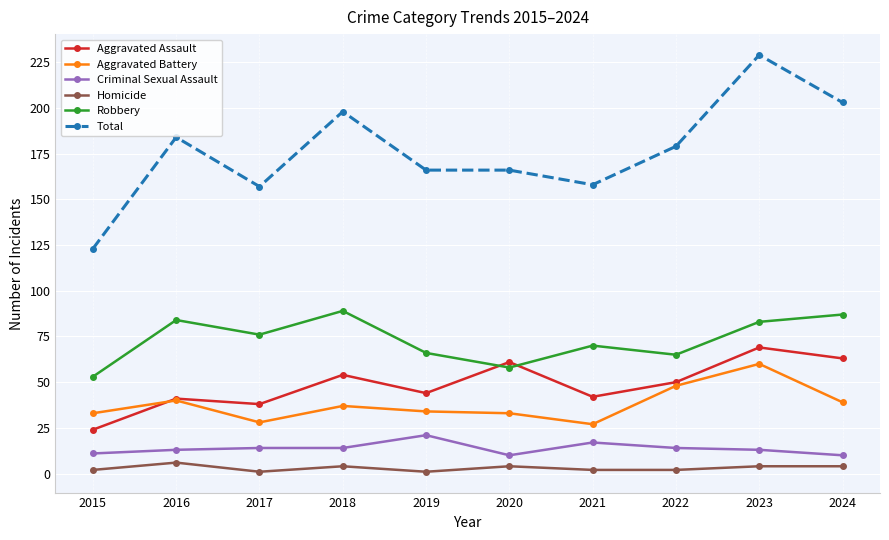

What is the value of the Aggravated Battery point at the 4th from the left?

37